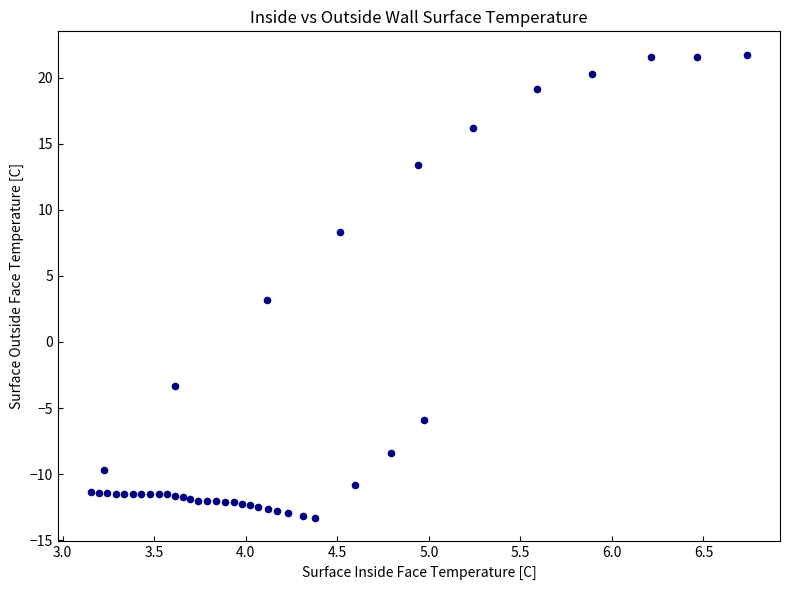

What is the range of X values (max minus min)?

3.6